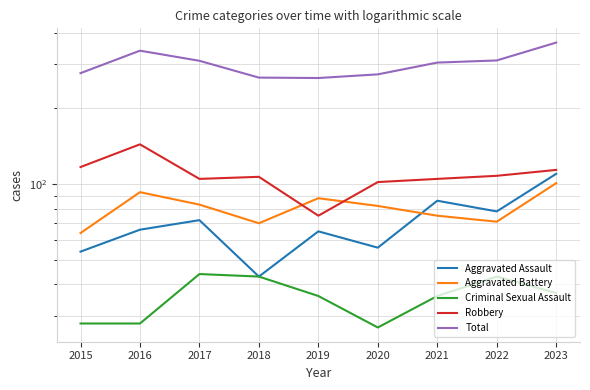

What is the difference between the second highest and minimum values in the Aggravated Assault series?

43